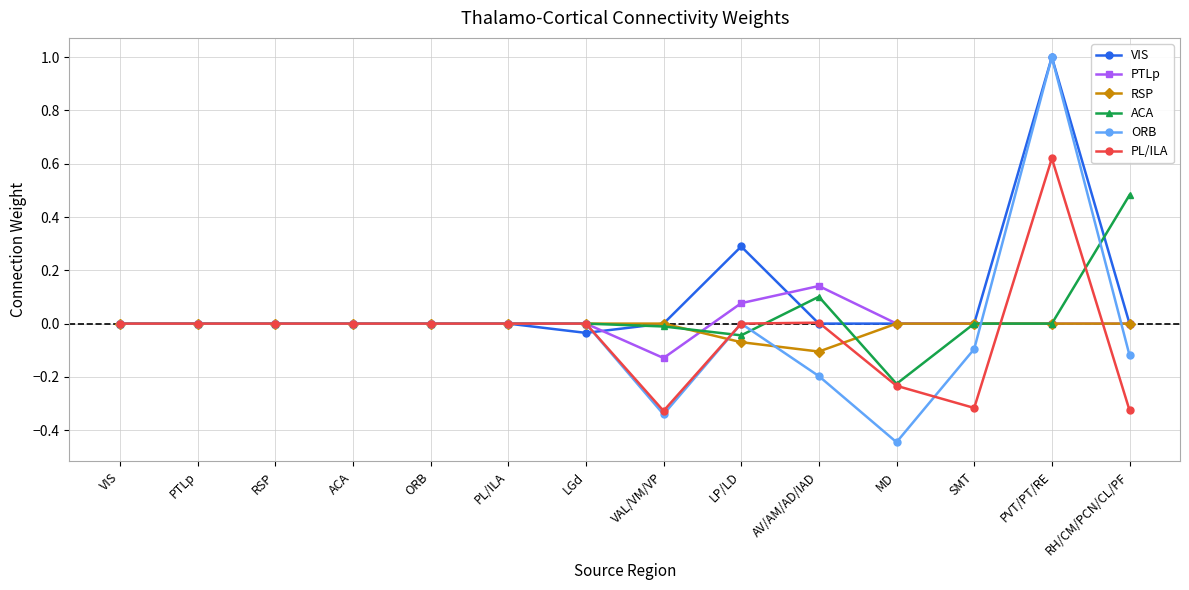

Between PL/ILA and VAL/VM/VP, which series saw the biggest shift?

ORB